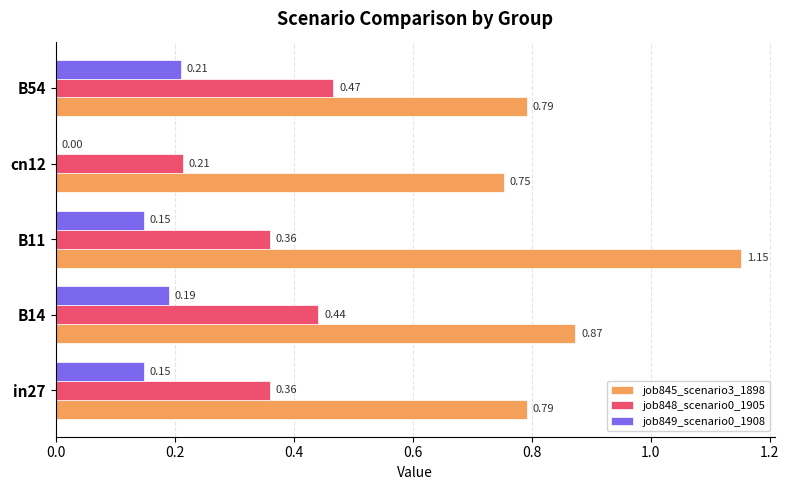

At which category is the sum across all series the highest?

B11